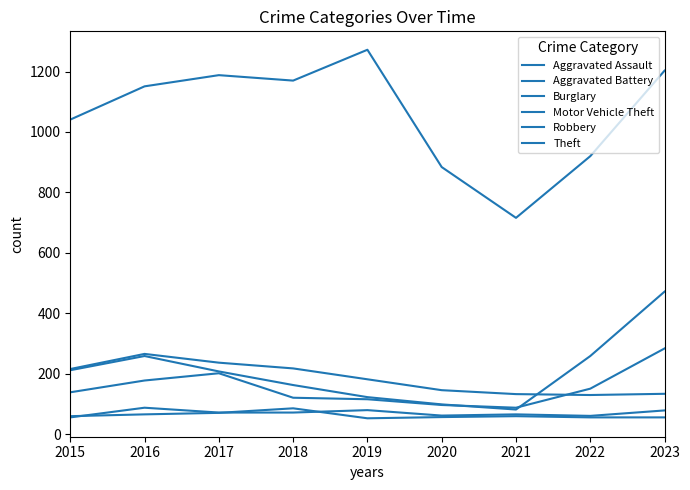

What is the approximate value of Robbery at 2019, to the nearest 50?

100